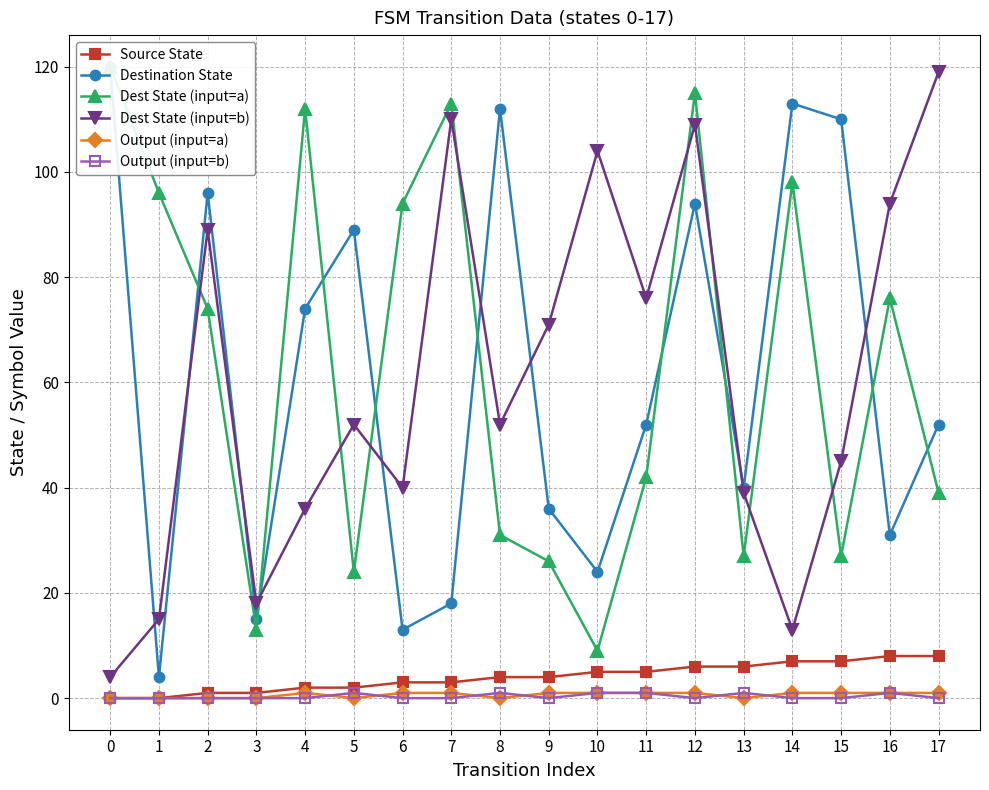

Where is the first local maximum for Output (input=b)?

5